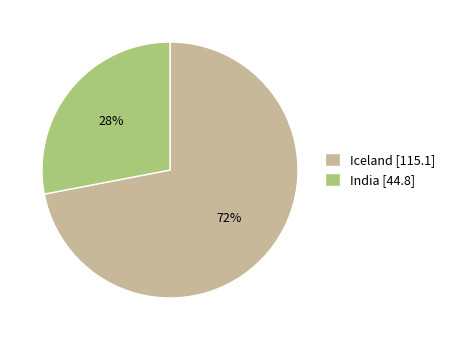

Combined, do Iceland and India account for over 50%?

Yes